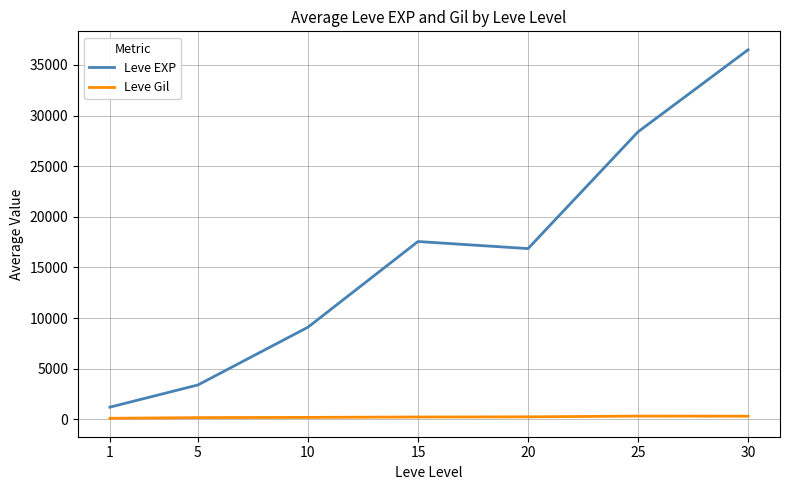

List the series in order of their peak value, lowest first.

Leve Gil, Leve EXP